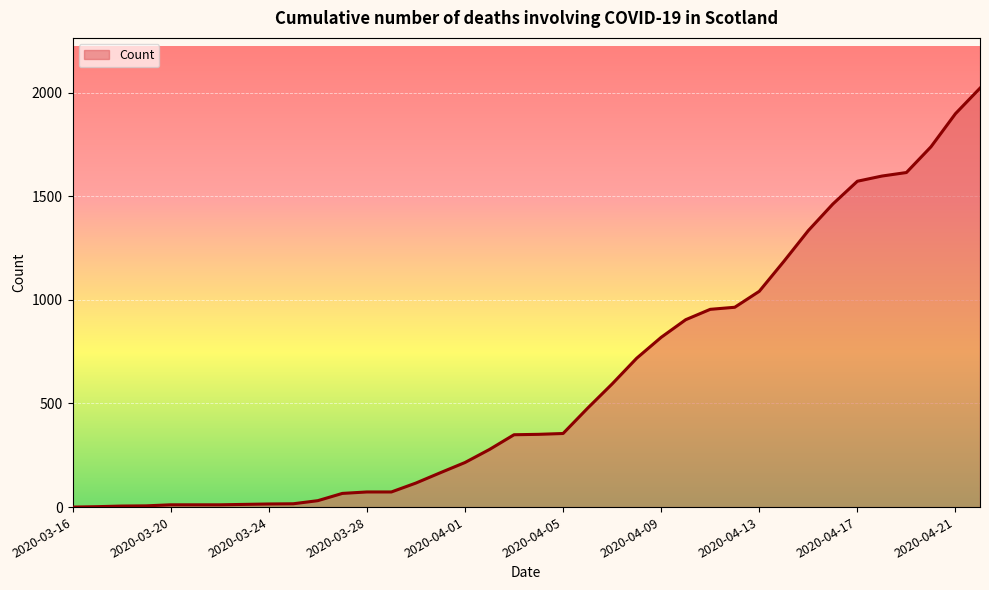

What is the value of the 37th point from the left?

1898